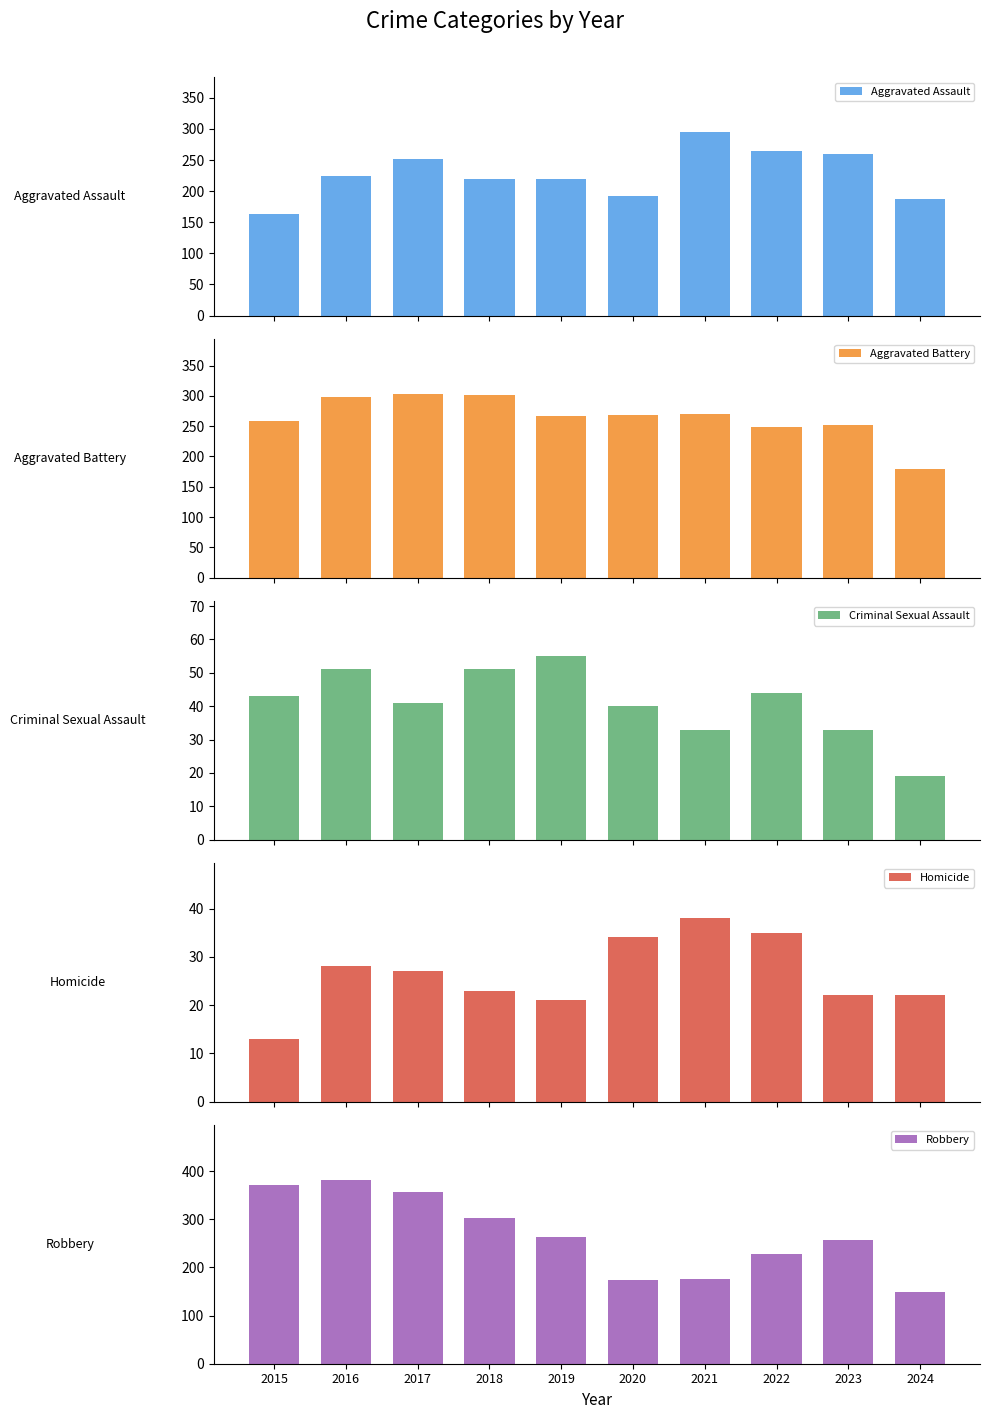

Reading left to right, transcribe all the data shown in this chart.

Aggravated Assault: 164	225	251	220	220	192	295	264	259	188
Aggravated Battery: 259	298	303	302	267	268	270	249	252	179
Criminal Sexual Assault: 43	51	41	51	55	40	33	44	33	19
Homicide: 13	28	27	23	21	34	38	35	22	22
Robbery: 372	381	356	302	263	174	175	227	257	149